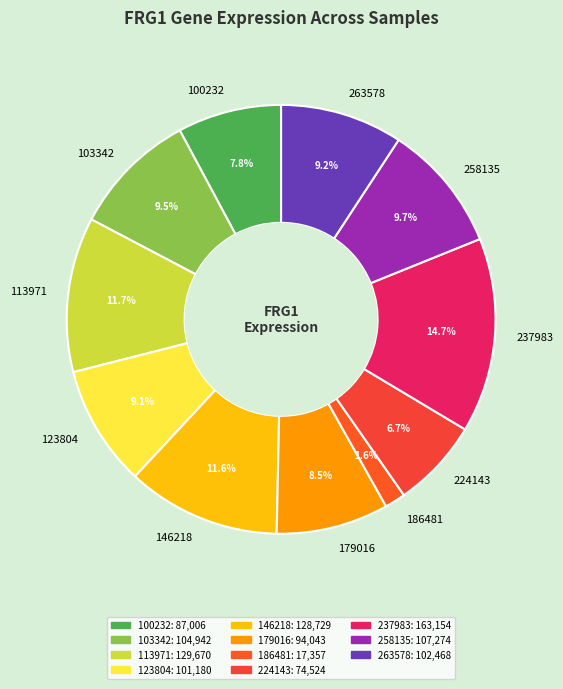

How much of the chart is everything except 263578?

90.8%